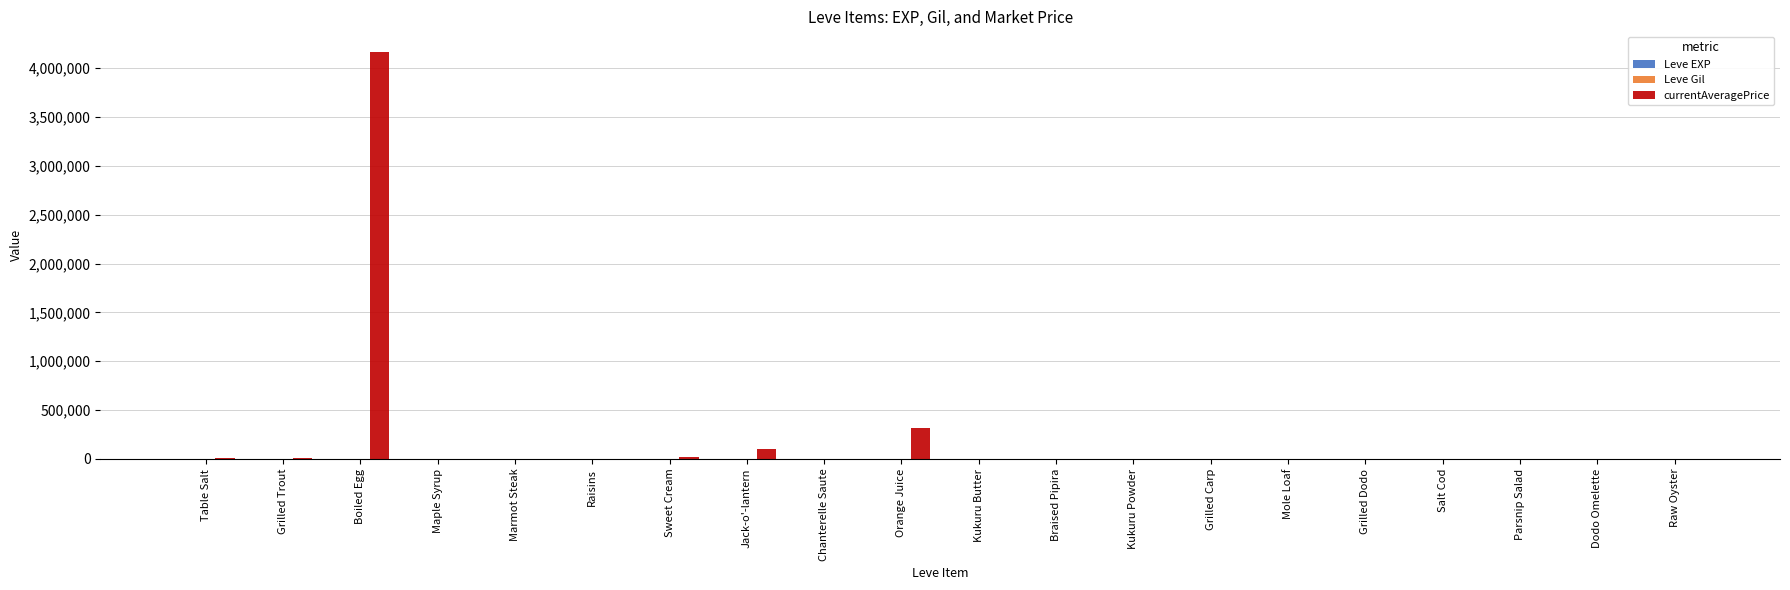

What is the average value of the currentAveragePrice series?

231257